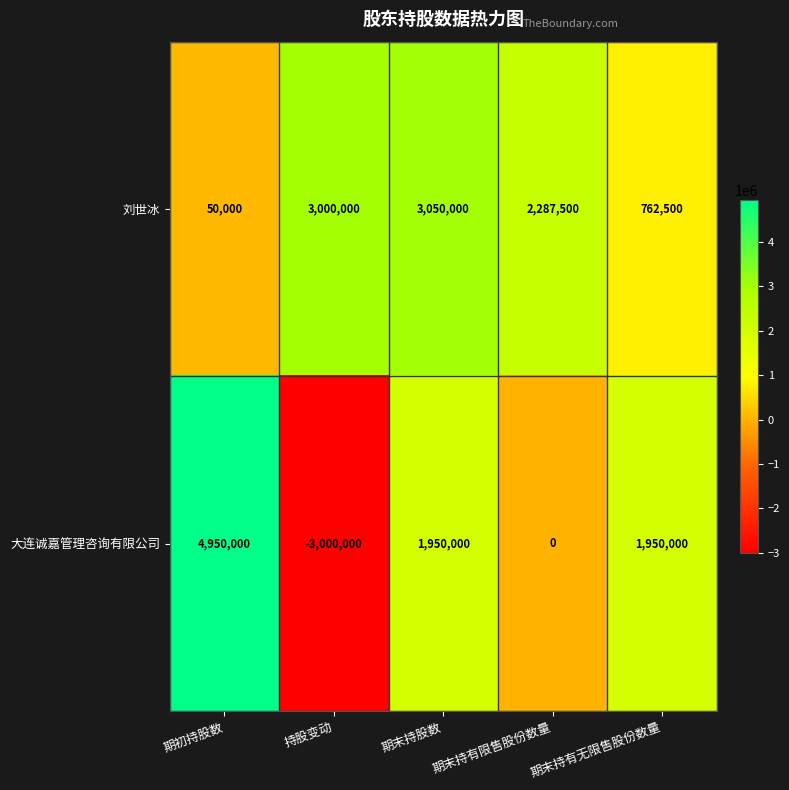

How many negative values does the 大连诚嘉管理咨询有限公司 series have?

1